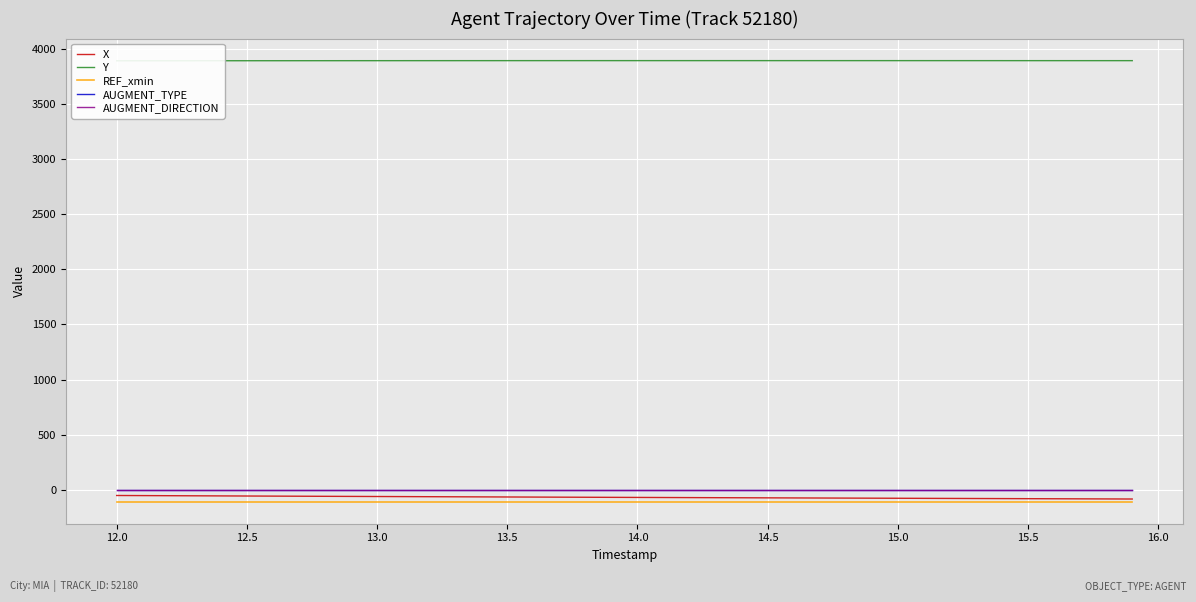

True or false: REF_xmin and Y intersect in this chart.

False